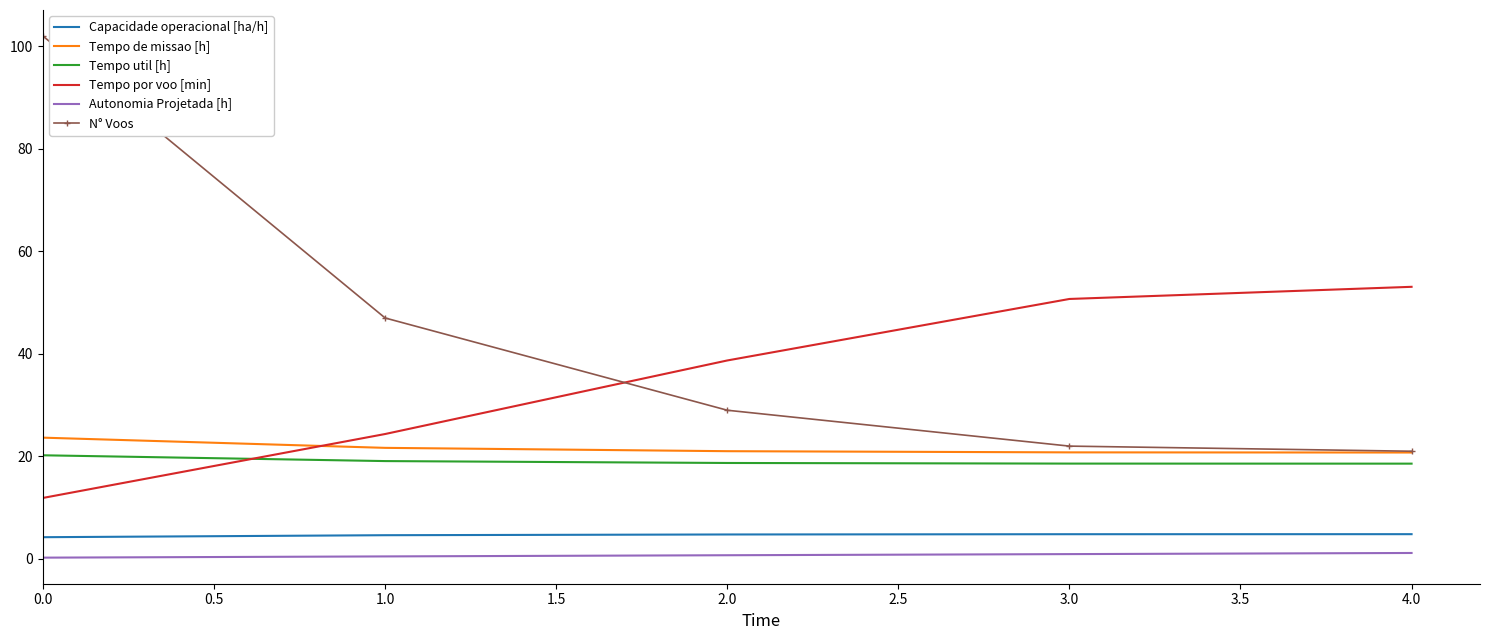

What is the average value of the Autonomia Projetada [h] series?

0.7